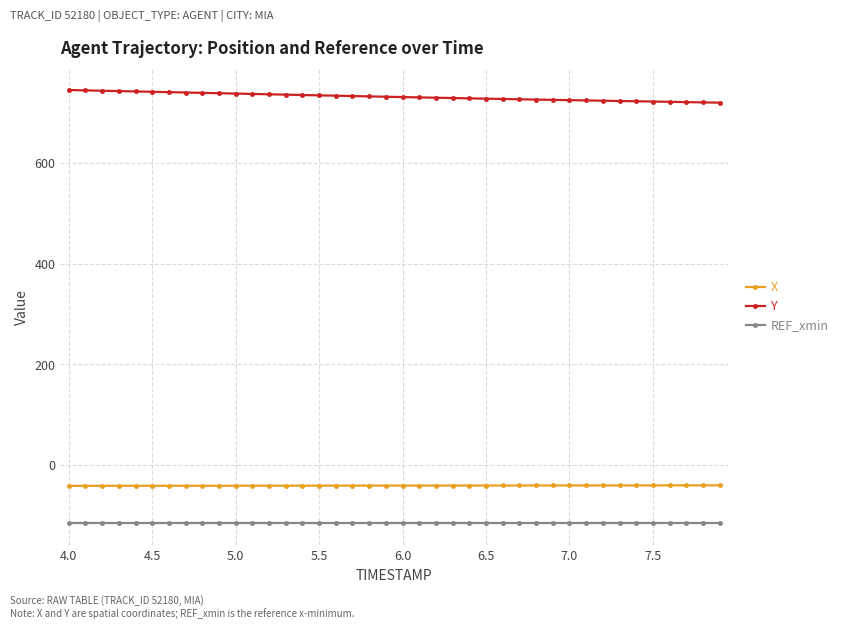

Is this an area chart (filled region under the line)?

No